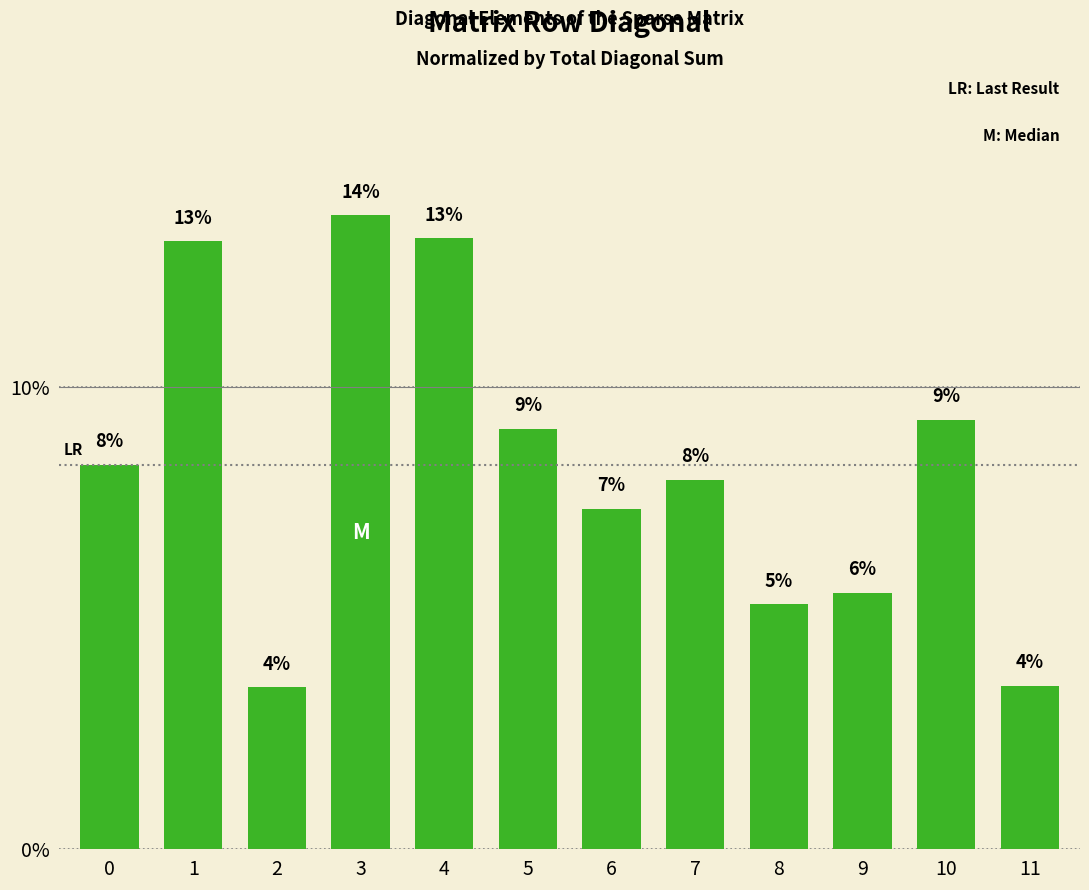

Does the chart contain any negative values?

No